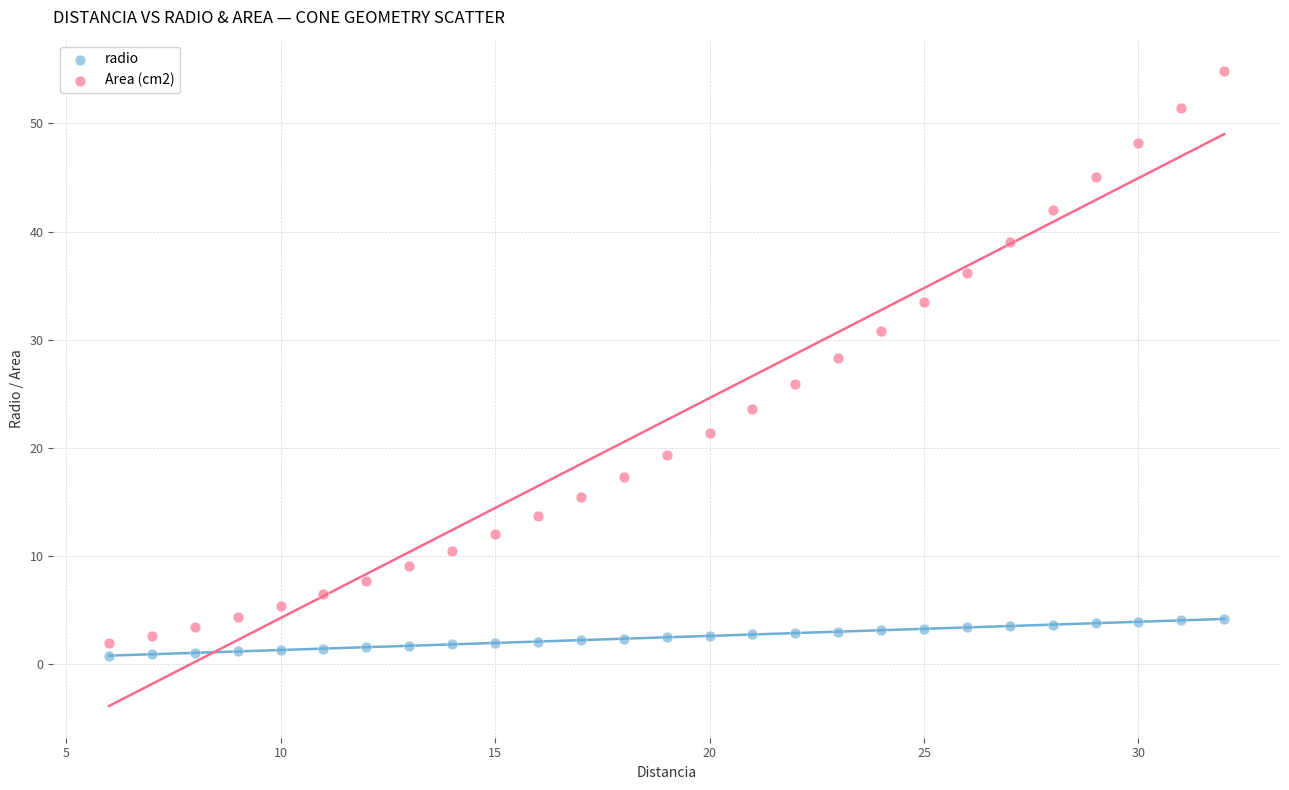

What is the X range (max minus min) for the scatter plot?

26.0